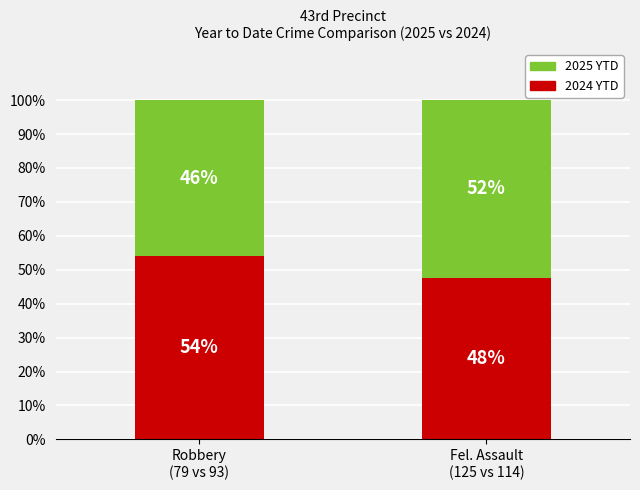

What is the maximum value for 2024 YTD?

54.1